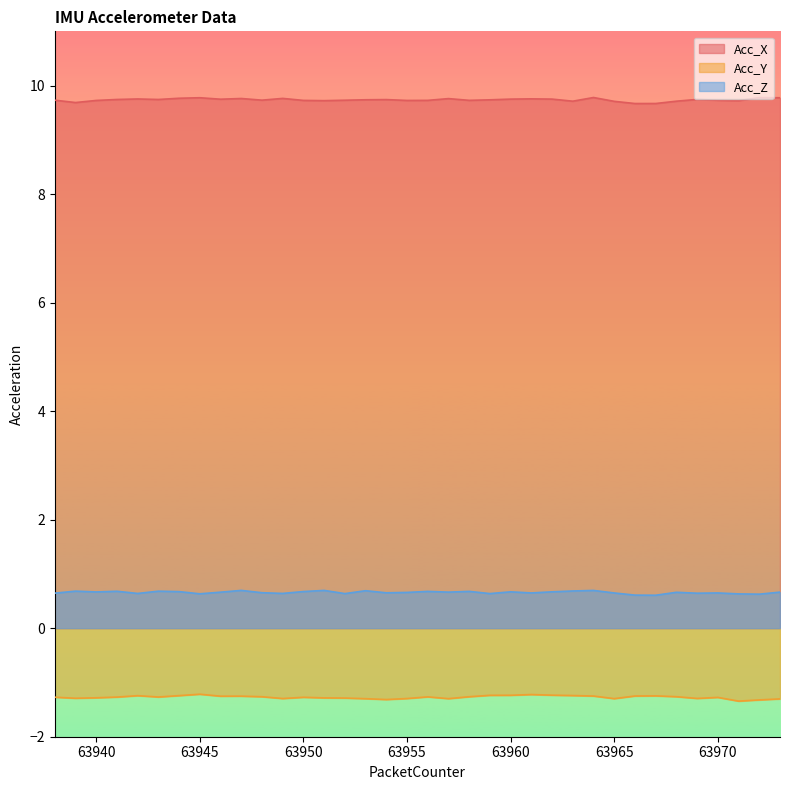

What are all the series names shown in the legend?

Acc_X, Acc_Y, Acc_Z